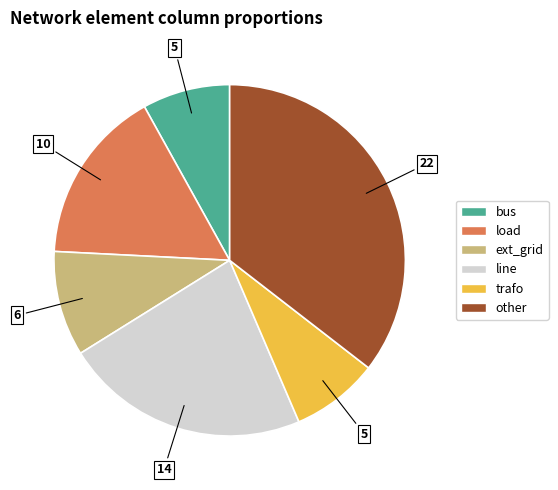

The ext_grid slice represents 1% of the pie. True or false?

False